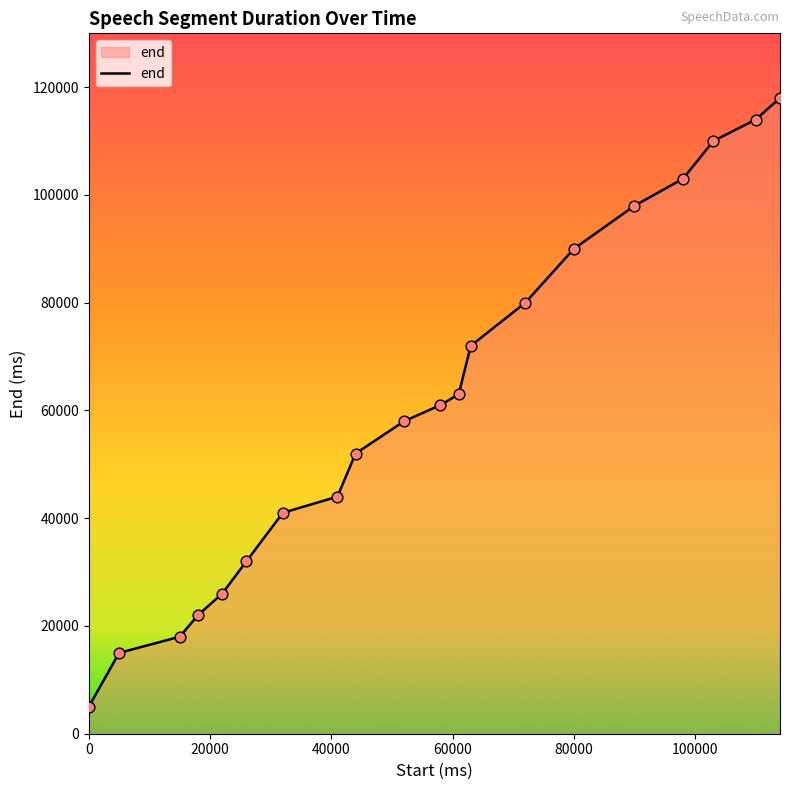

What is the maximum value shown in the chart?

118000